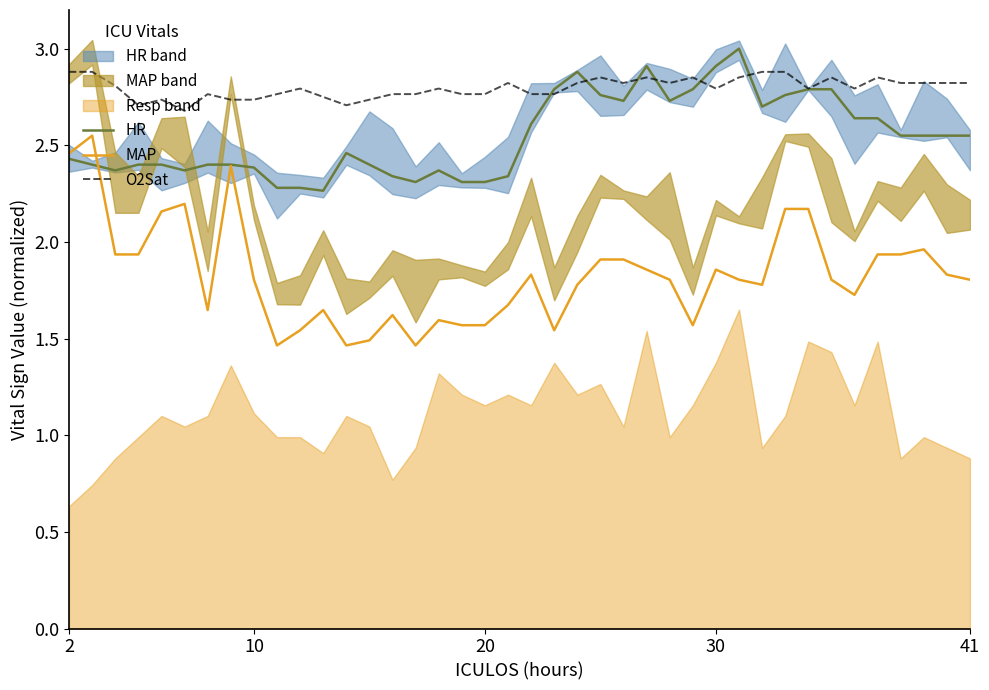

What is the sum of the HR values at 10 and 30?

5.3